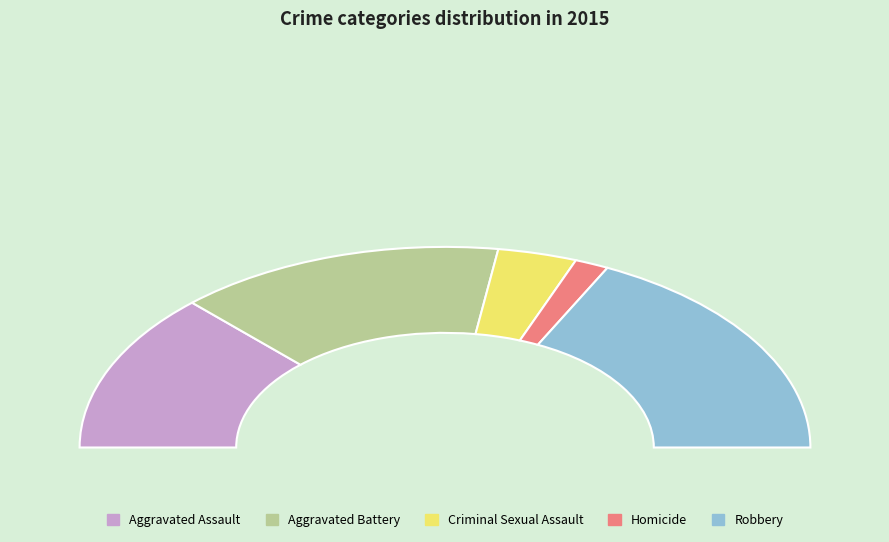

Count the number of slices in the pie.

5